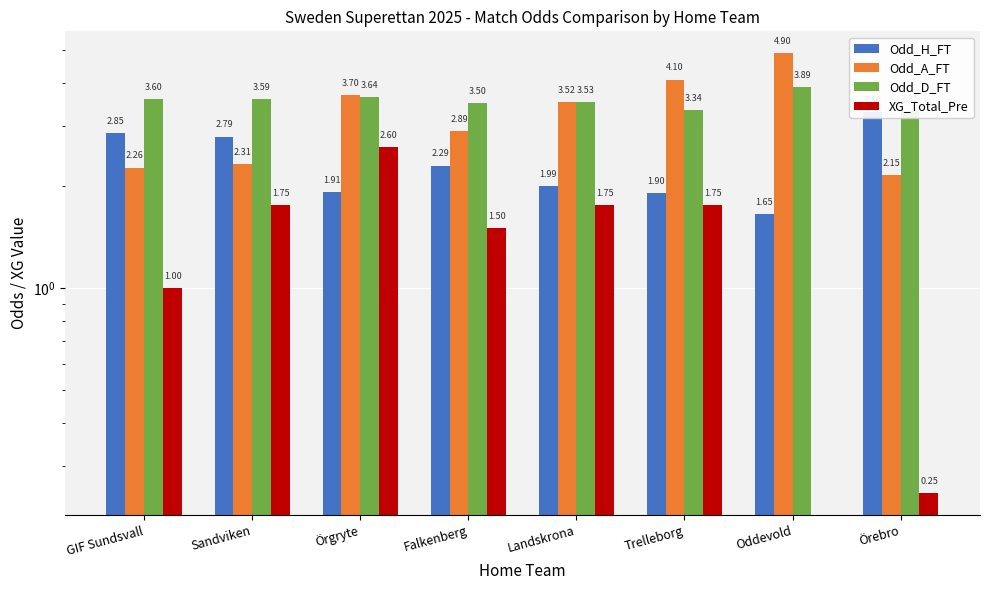

What is the difference between the maximum and second lowest values in the XG_Total_Pre series?

2.4